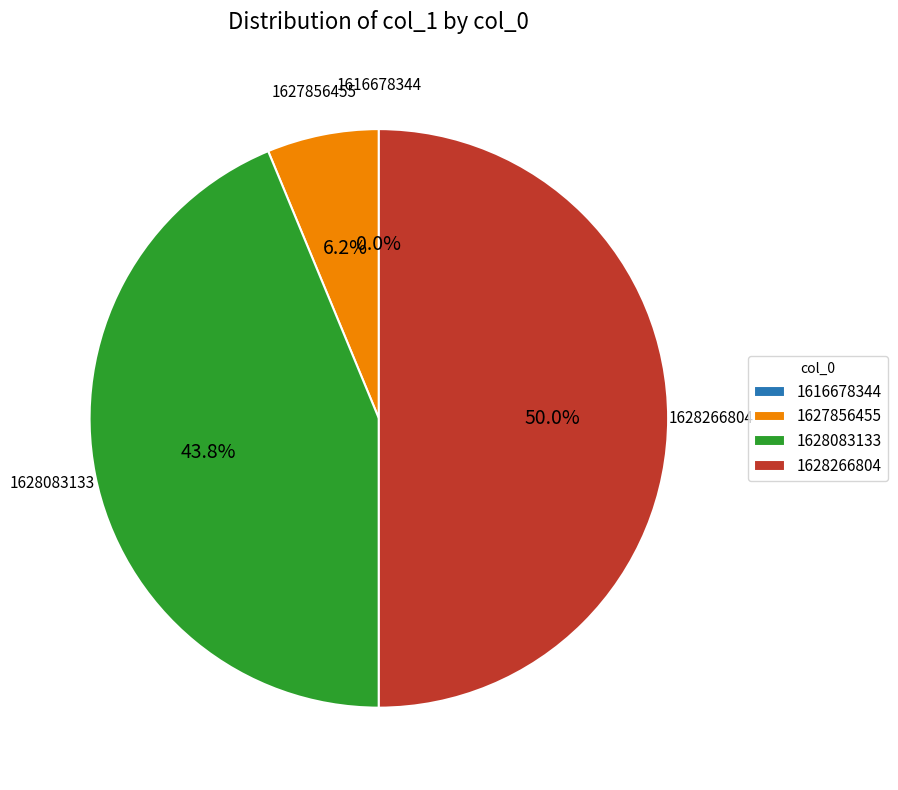

The 1616678344 slice represents 0% of the pie. True or false?

True